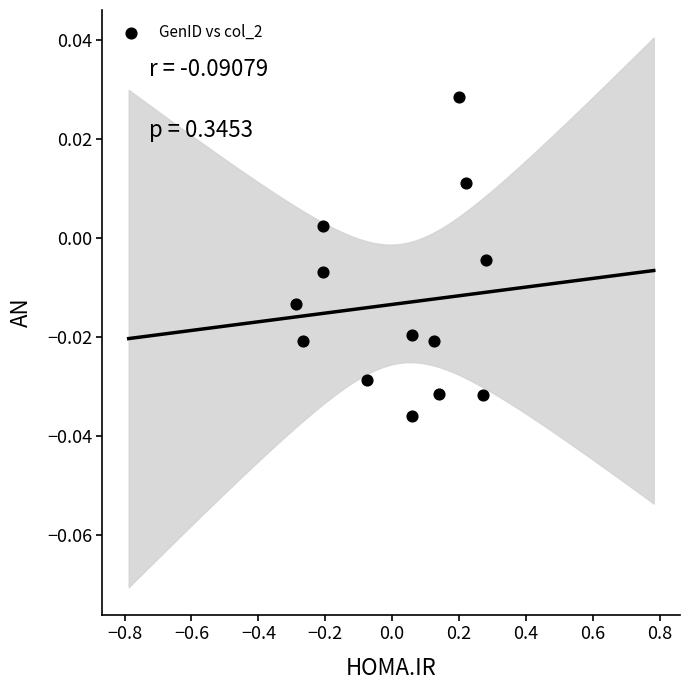

What is the range of X values (max minus min)?

0.6